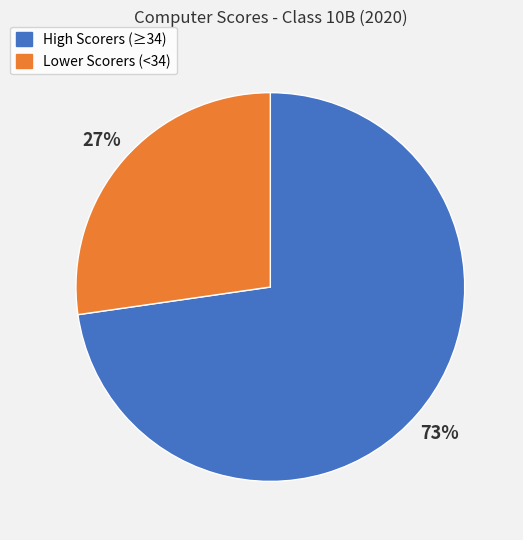

Rank the categories by value from lowest to highest.

Lower Scorers (<34), High Scorers (≥34)